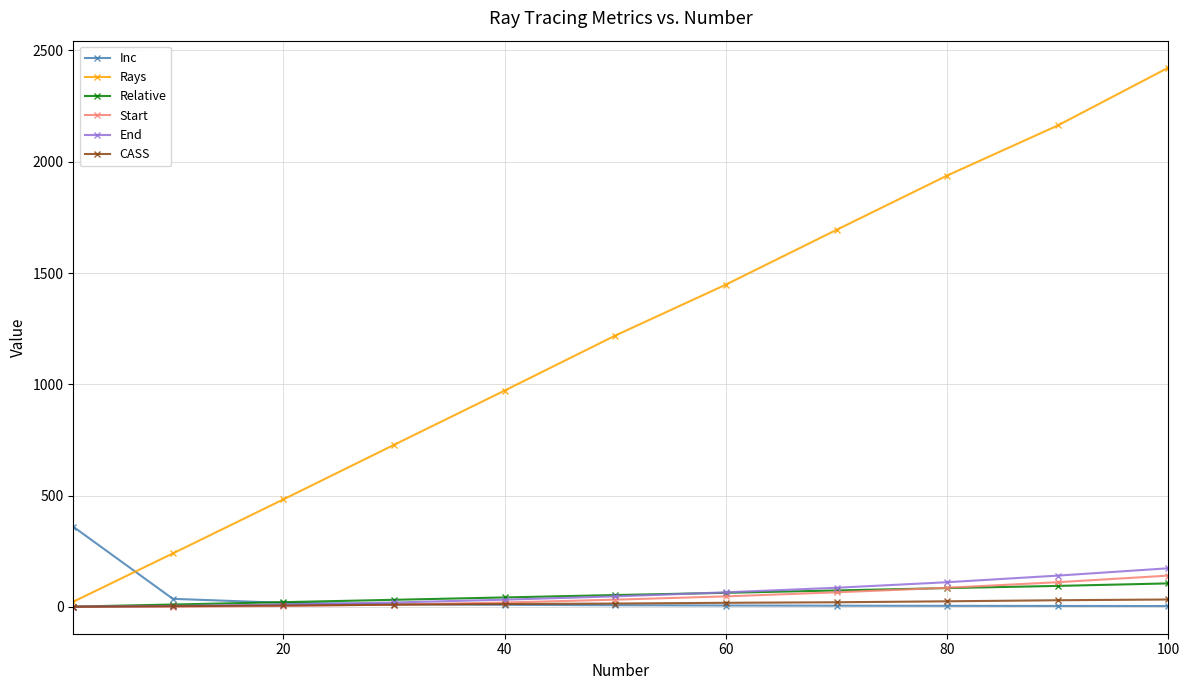

What is the value of the End point at the 10th from the left?

140.3